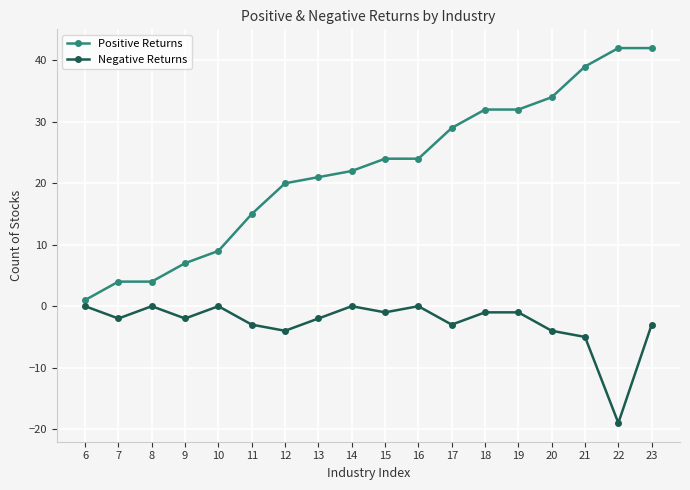

True or false: Negative Returns has more than 1 points higher than both neighbors.

True